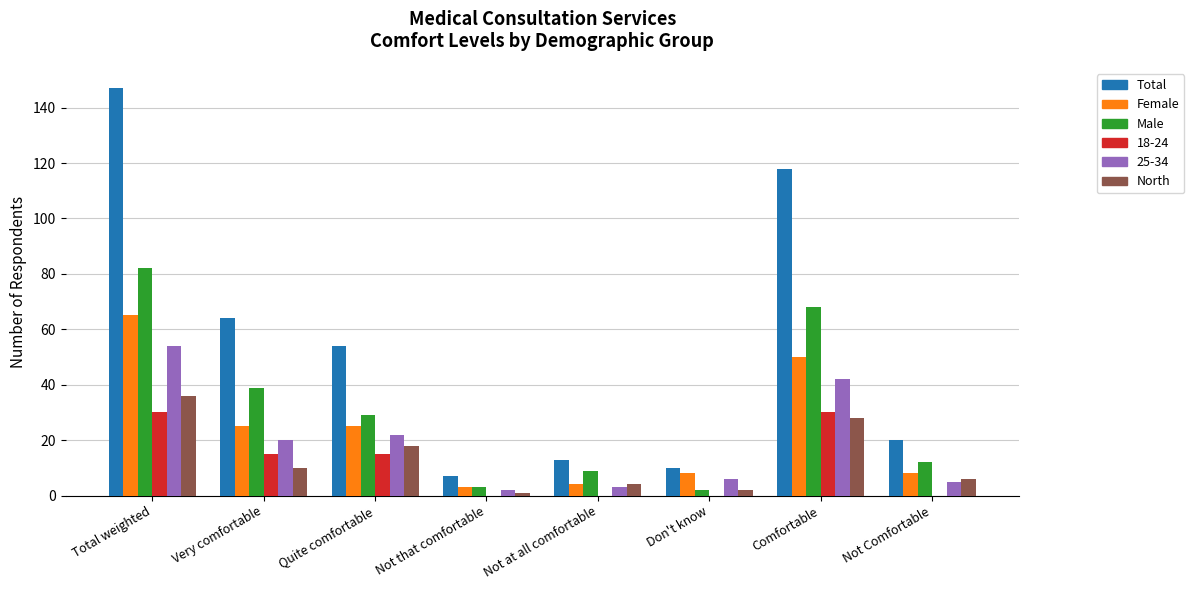

At which category is the sum across all series the highest?

Total weighted